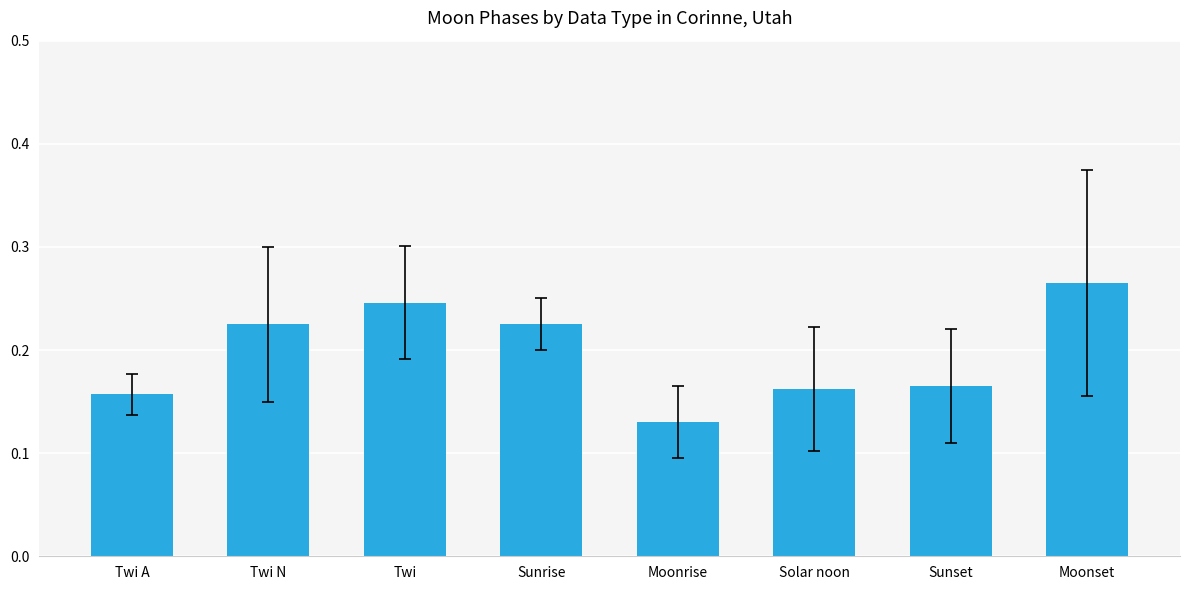

How many bars are there in total?

8